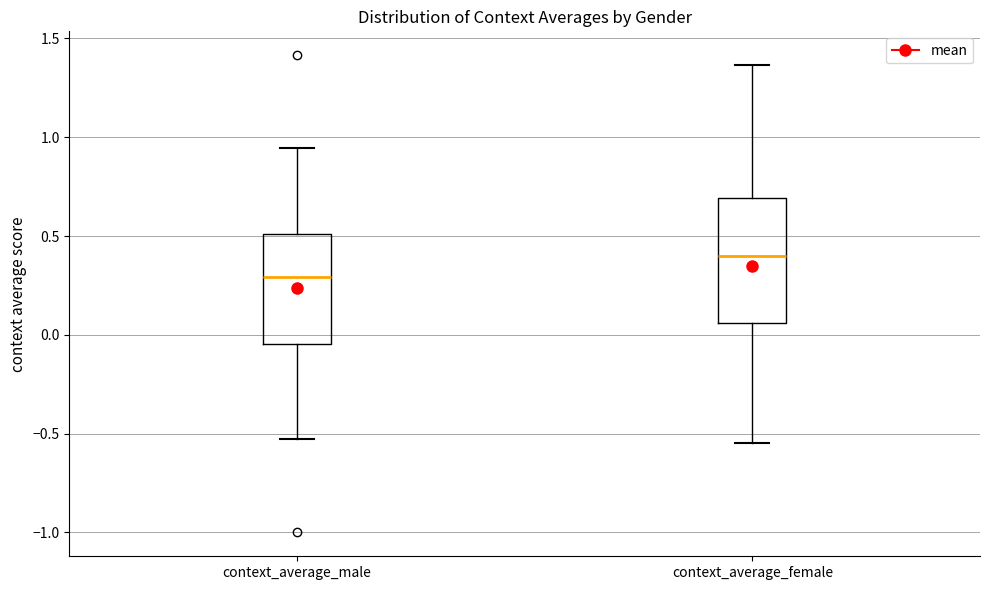

Where is the lower edge of the box for context_average_female on the y-axis? The values are not printed on the chart, so give them approximately, as read against the axis.

0.05